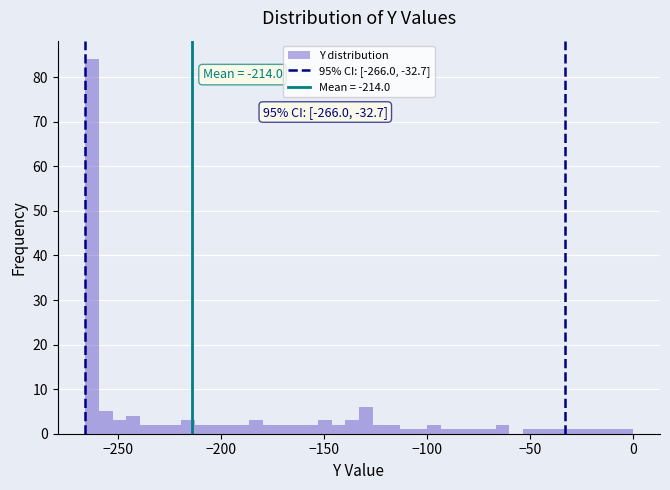

Around what value on the x-axis is the tallest bar? Give the approximate position of its centre, as read against the axis.

-265